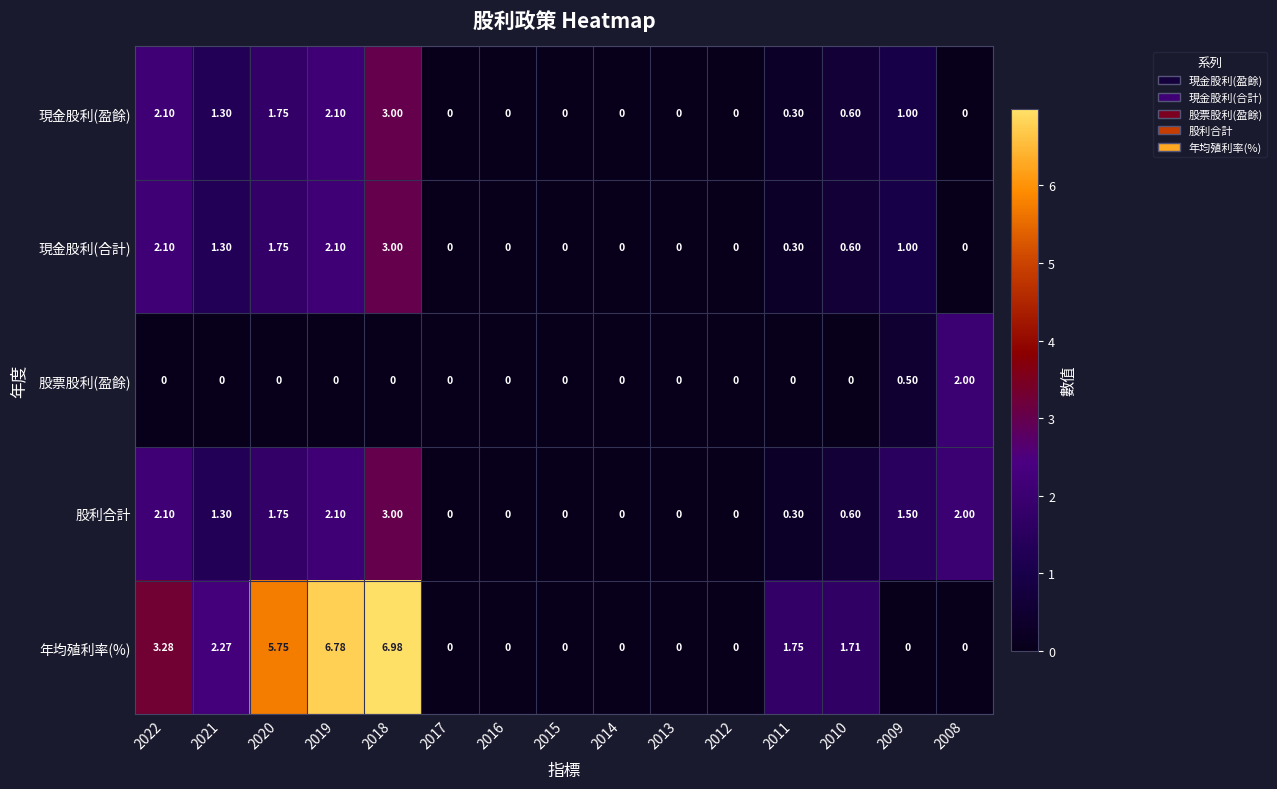

Is the value of 股利合計 at 2009 greater than the value of 現金股利(盈餘) at 2008?

Yes